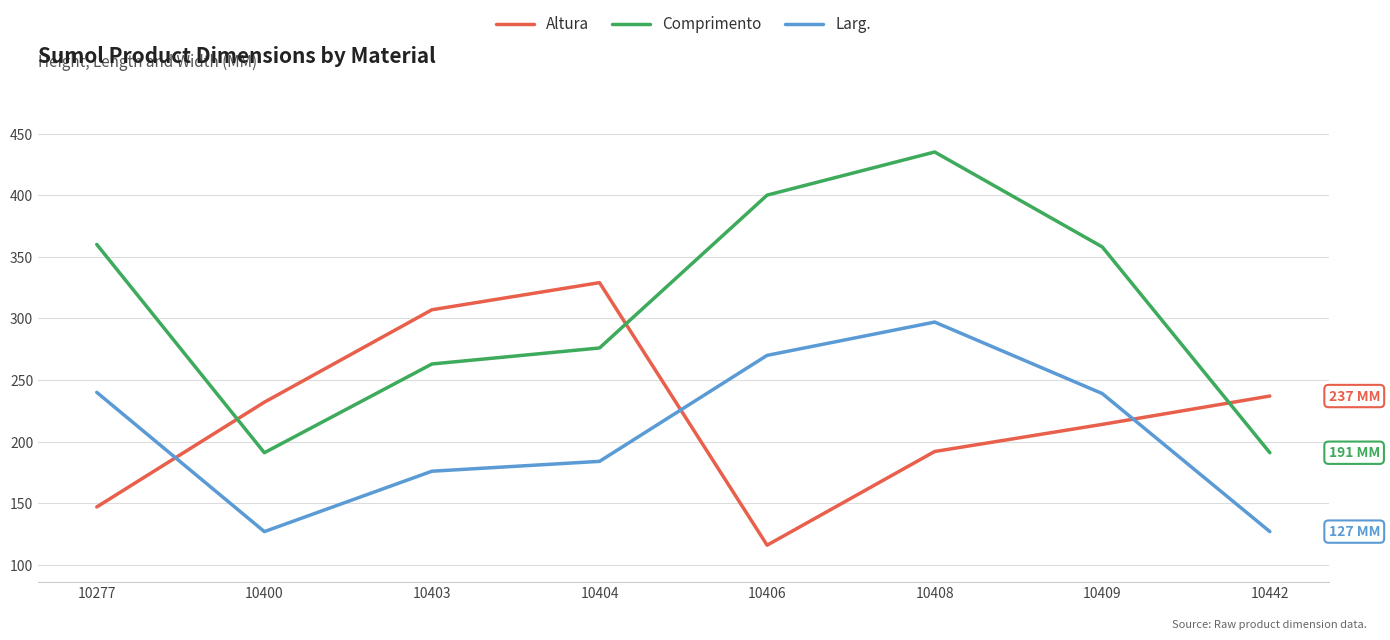

How many interior local peaks does the Larg. series have?

1